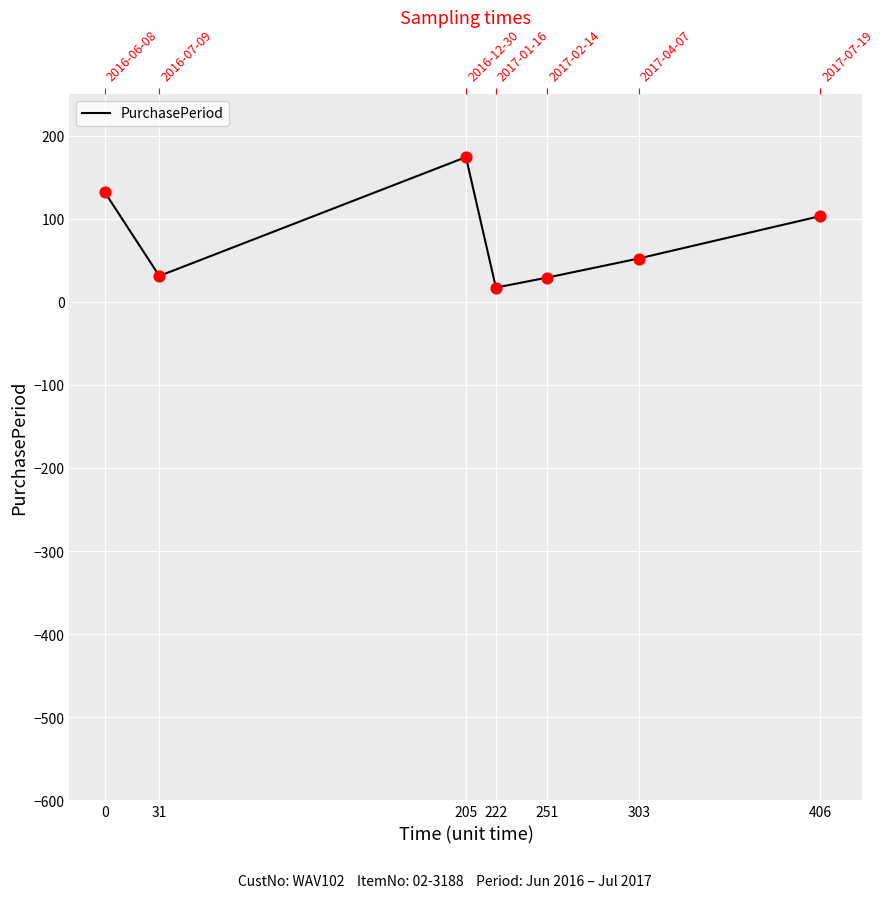

What is the change in value from 0 to 251?

-103